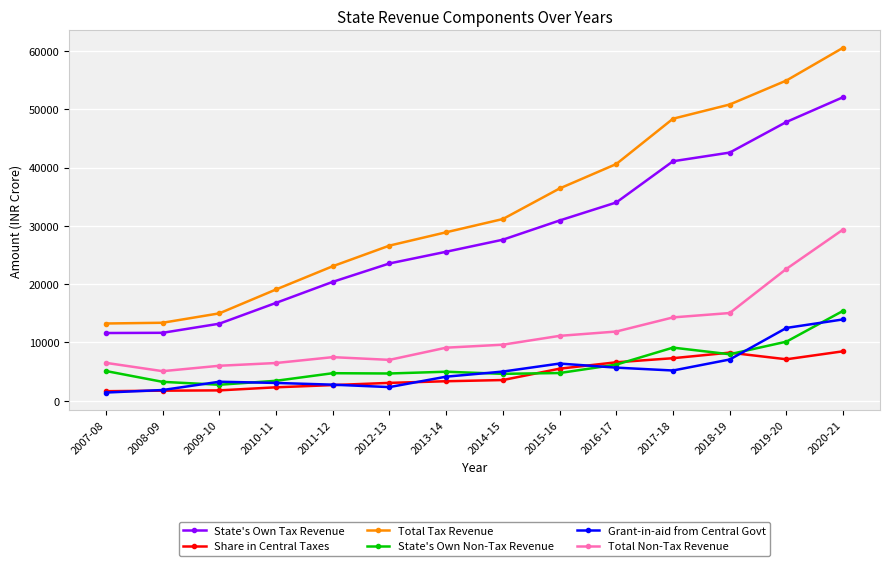

What is the difference between the second highest and minimum values in the Total Tax Revenue series?

41701.4